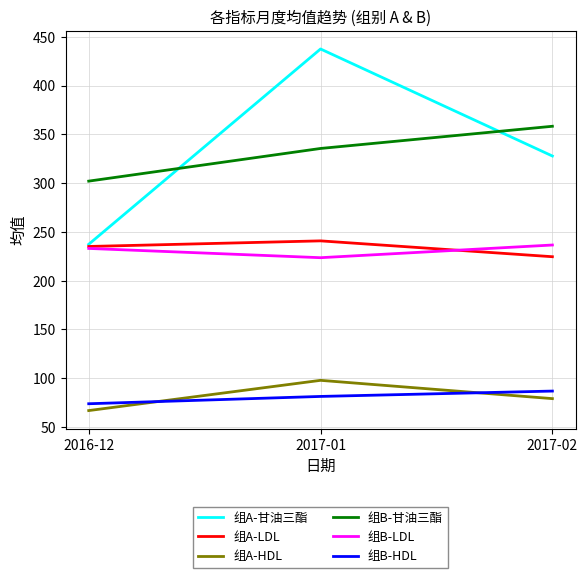

Which series has the widest spread of values?

组A-甘油三酯